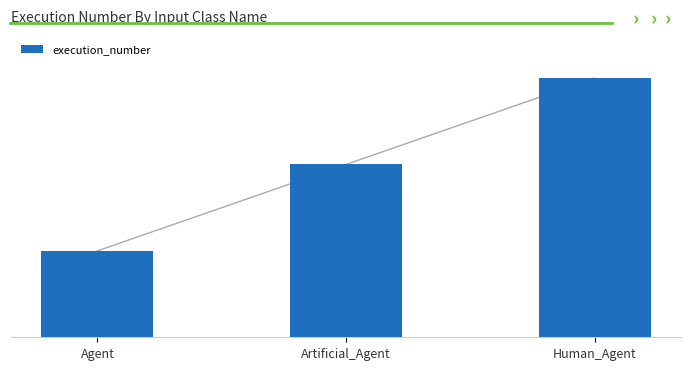

Rank the categories by value from lowest to highest.

Agent, Artificial_Agent, Human_Agent